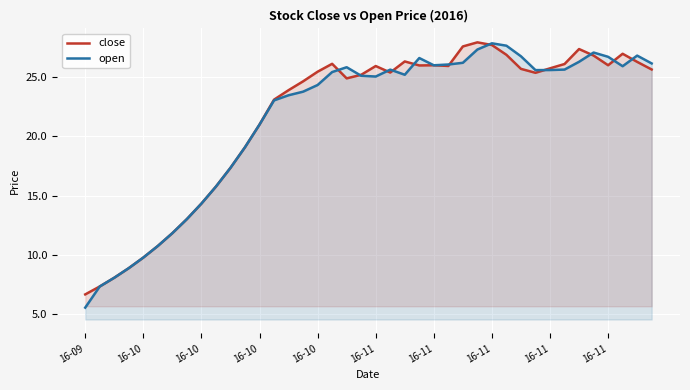

What are all the series names shown in the legend?

close, open